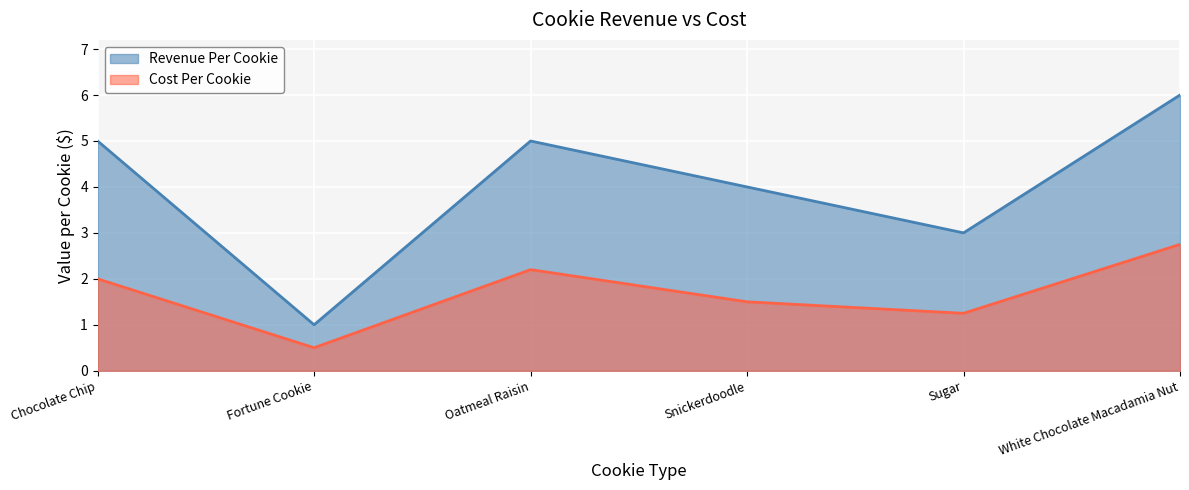

What position from the right is Snickerdoodle?

3